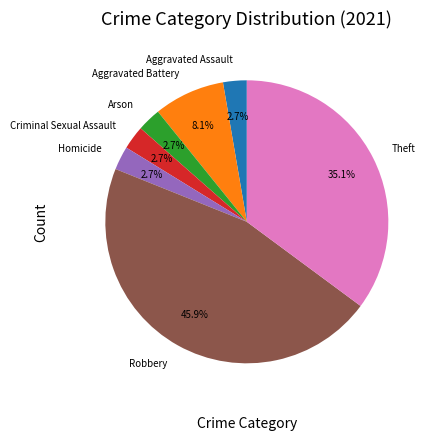

Which slice is the largest?

Robbery